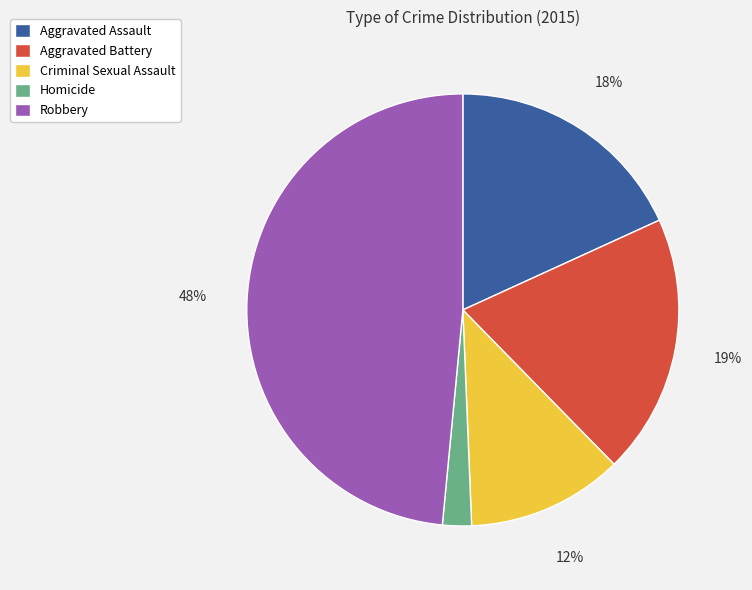

True or false: Criminal Sexual Assault accounts for 4% of the total.

False